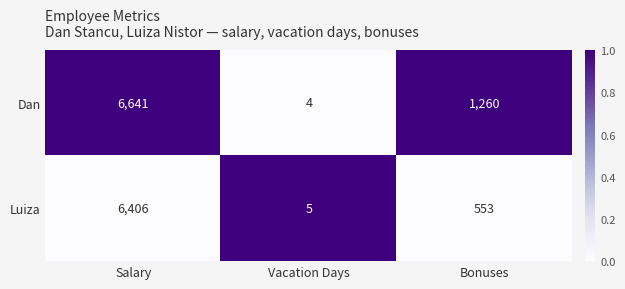

Count the number of categories in the chart.

3